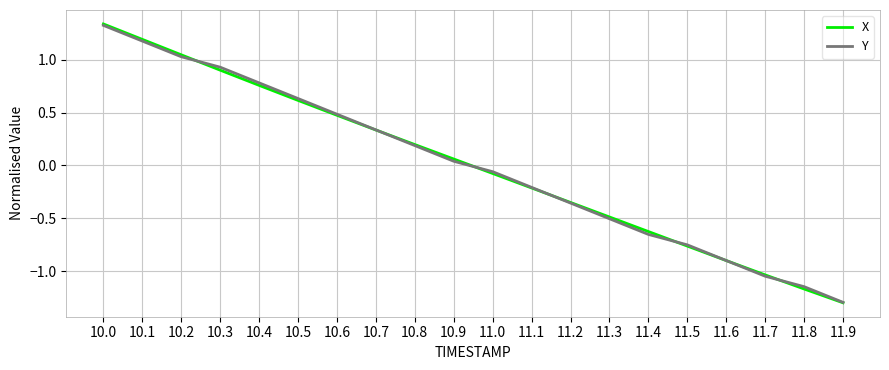

Which category has the lowest value in the X series?

11.9